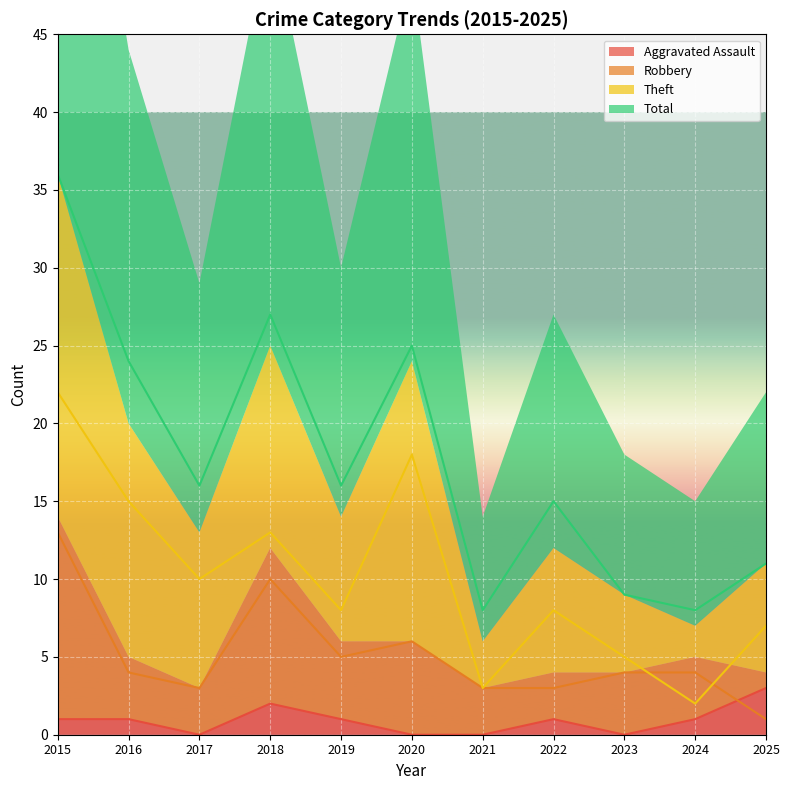

What is the sum of the Aggravated Assault values at 2015 and 2022?

2